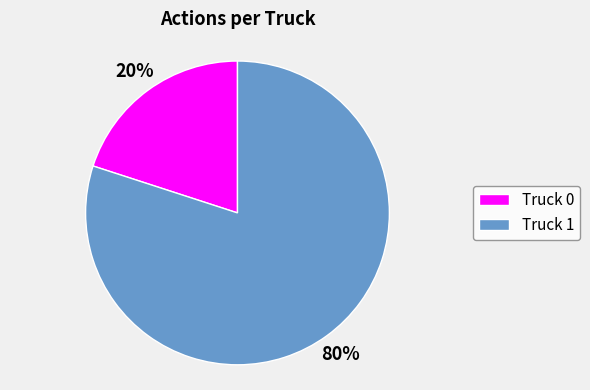

Is there a majority slice in this chart?

Yes